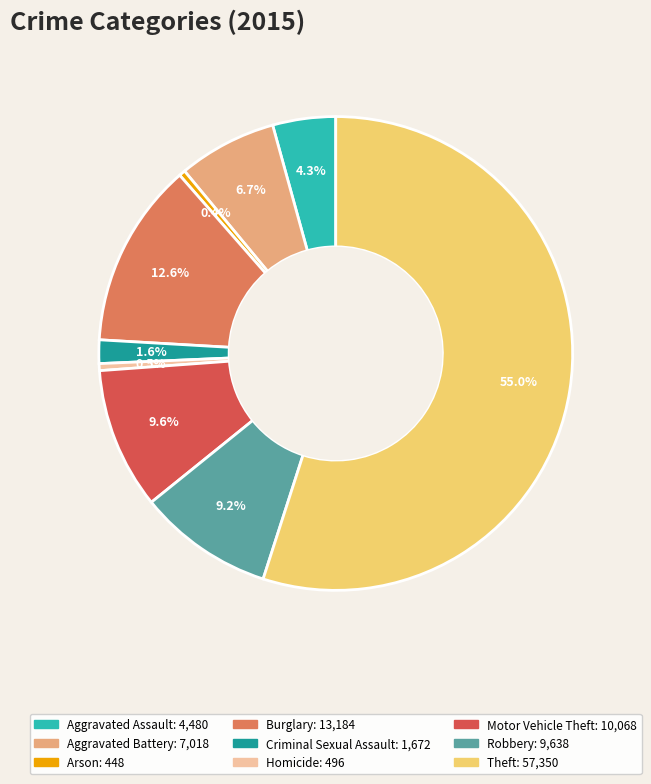

Does Theft represent more than half of the total?

Yes